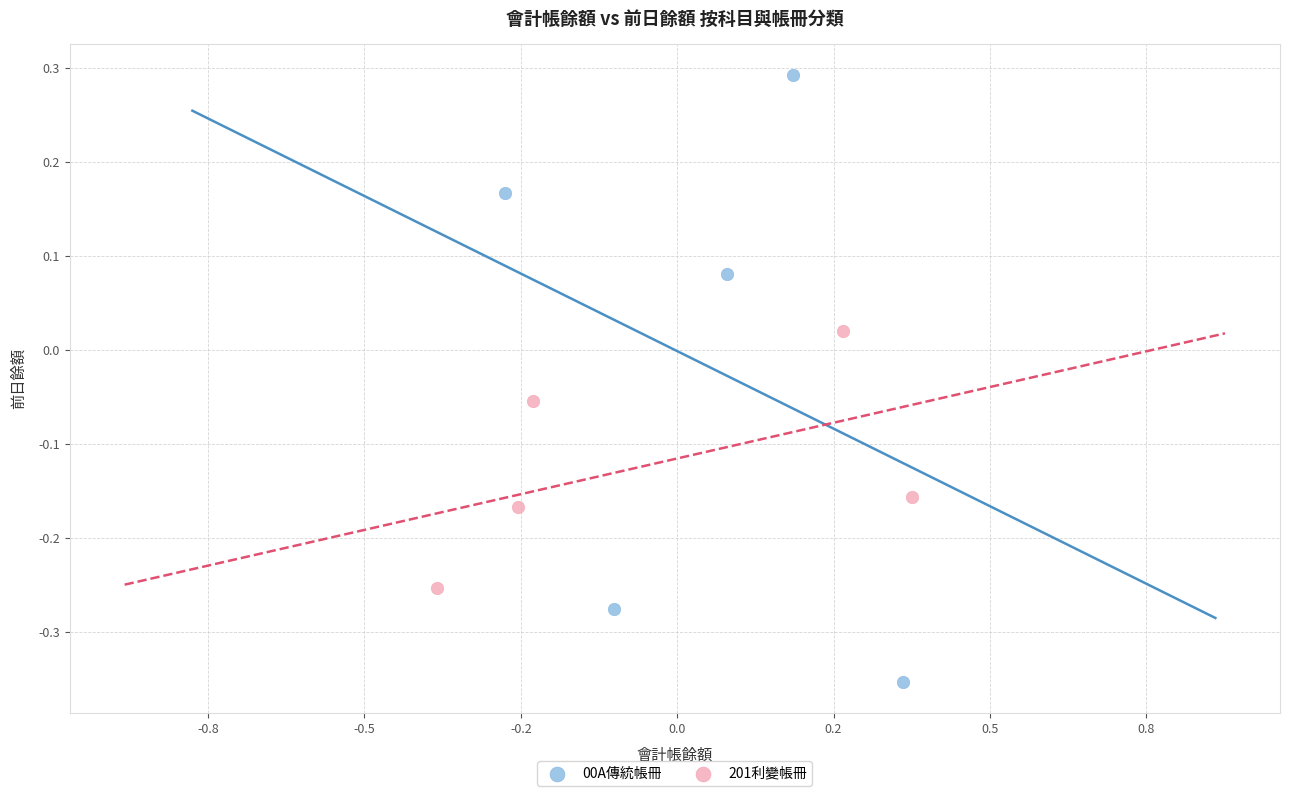

Which series has the widest spread of Y values?

00A傳統帳冊